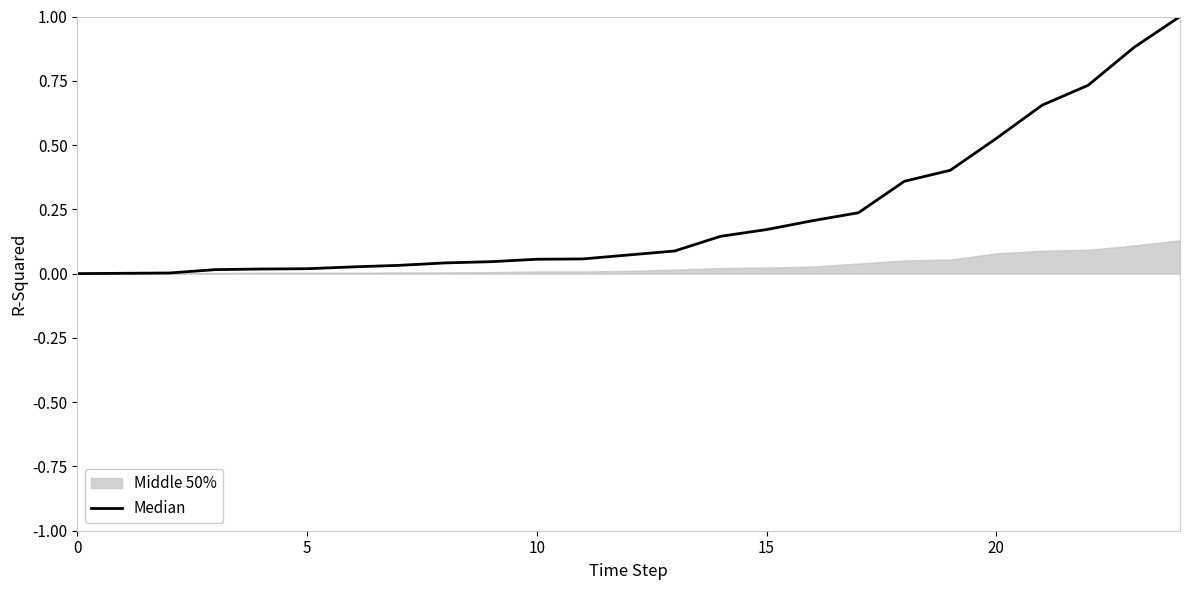

True or false: the data has more than 0 interior local peaks.

False